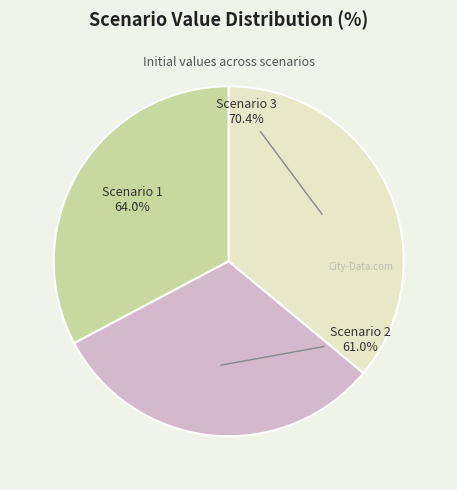

Does any single category account for the majority?

No